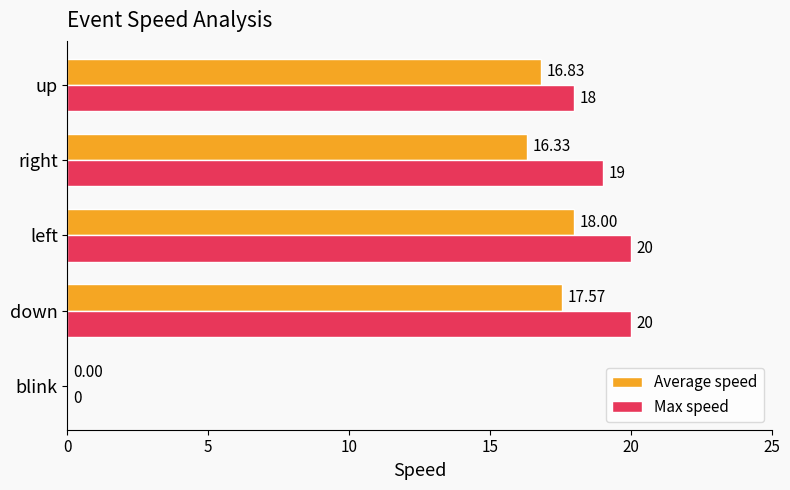

Which series has the largest range (max minus min)?

Max speed